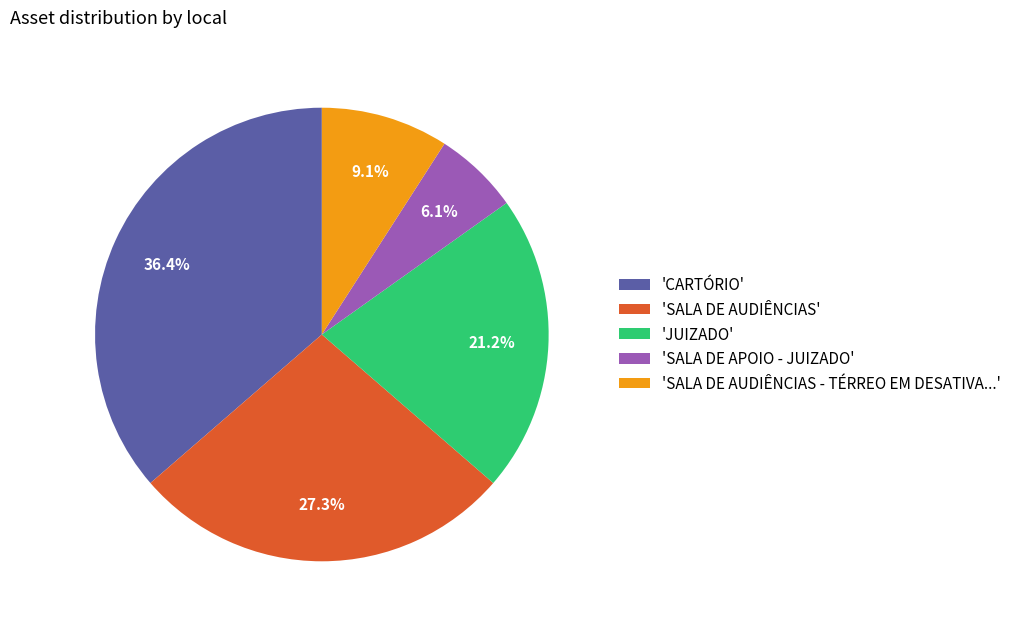

Which has a higher value, 'SALA DE AUDIÊNCIAS - TÉRREO EM DESATIVA...' or 'CARTÓRIO'?

'CARTÓRIO'